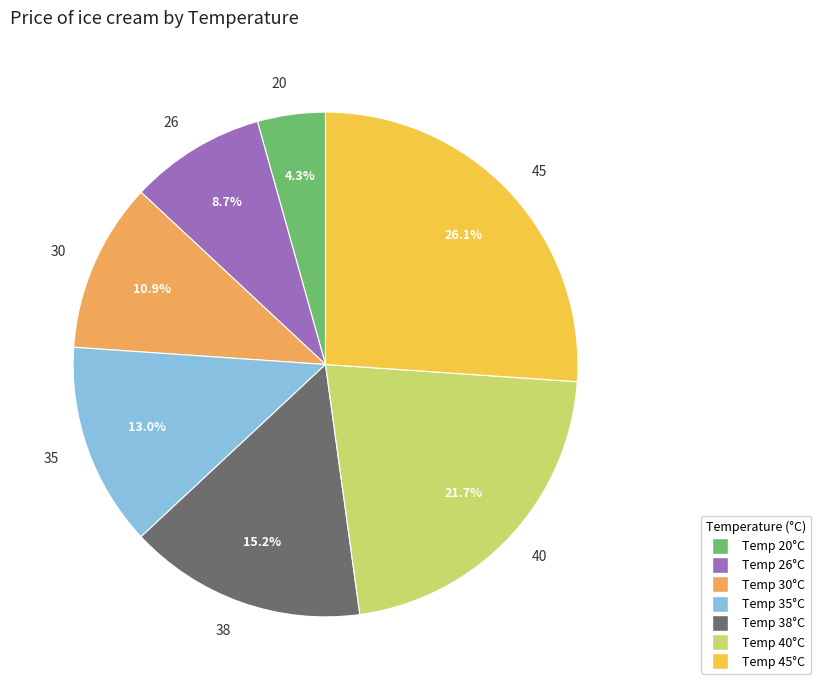

How many slices are in this pie chart?

7